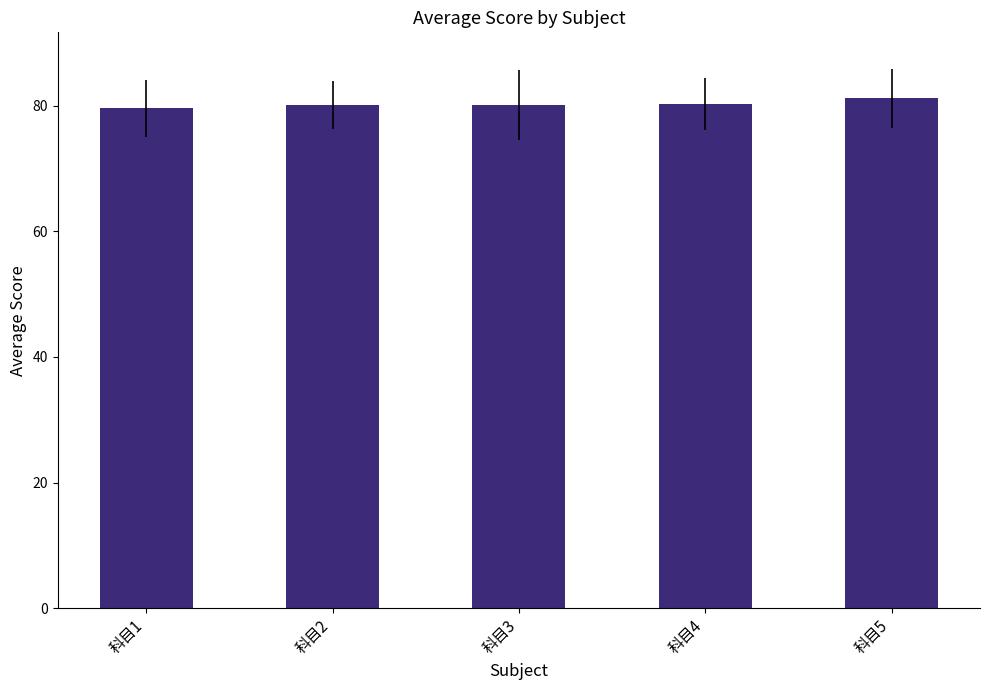

What is the greatest value displayed?

81.2